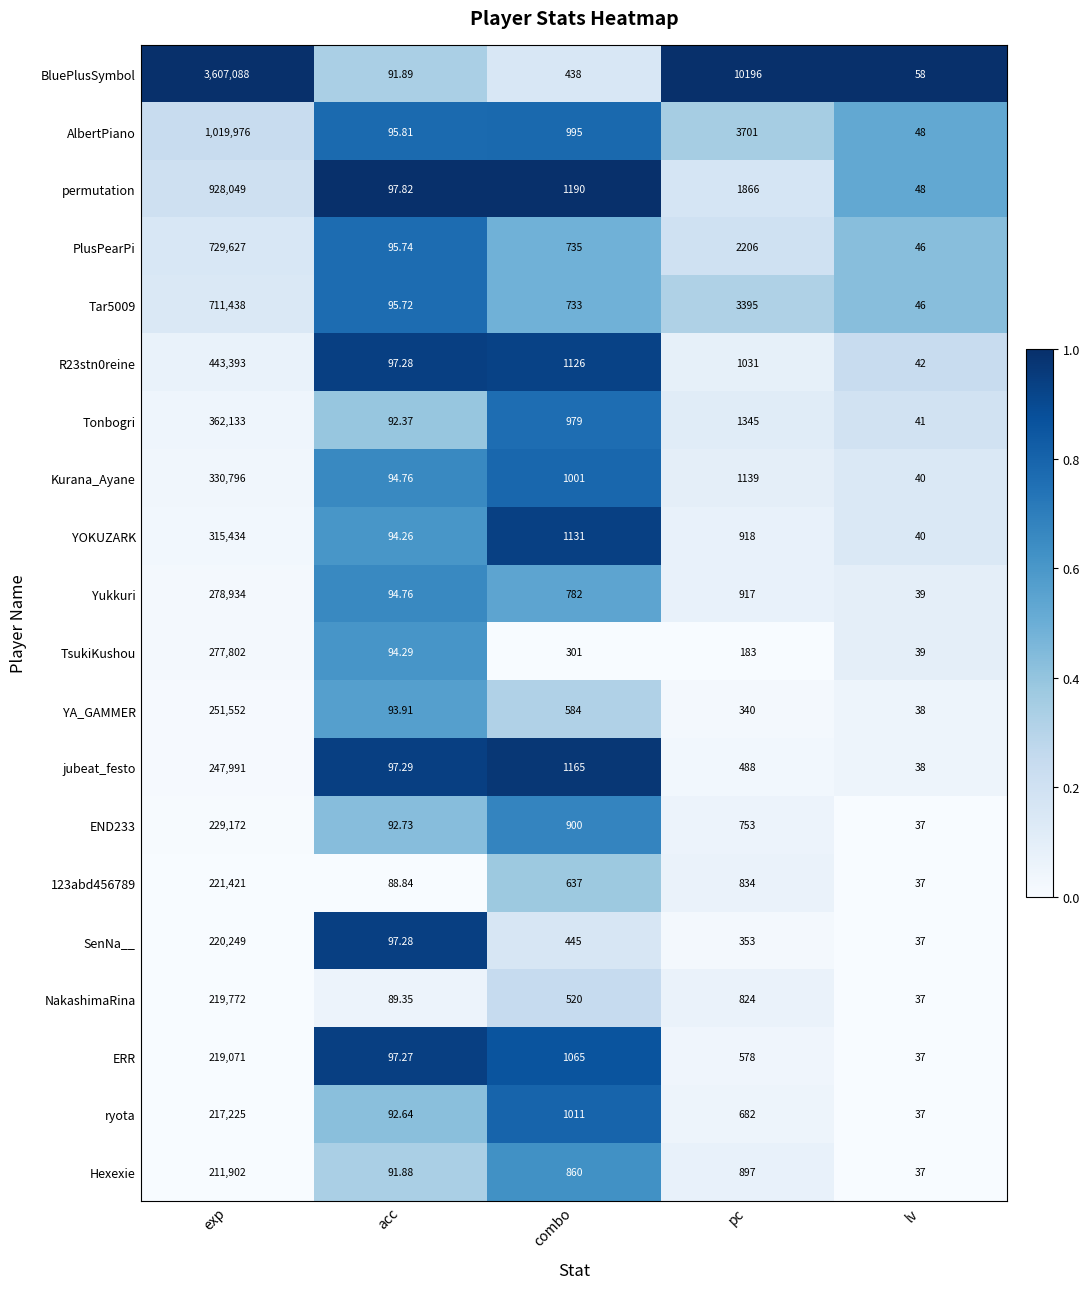

At which label does Tar5009 first exceed 733?

exp